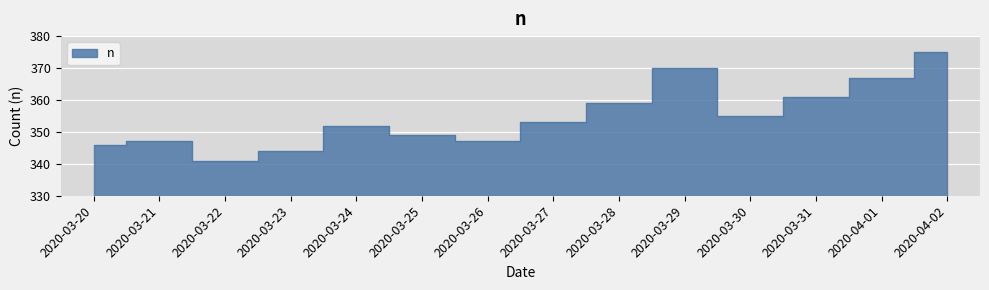

What is the value of the 8th point from the left?

353